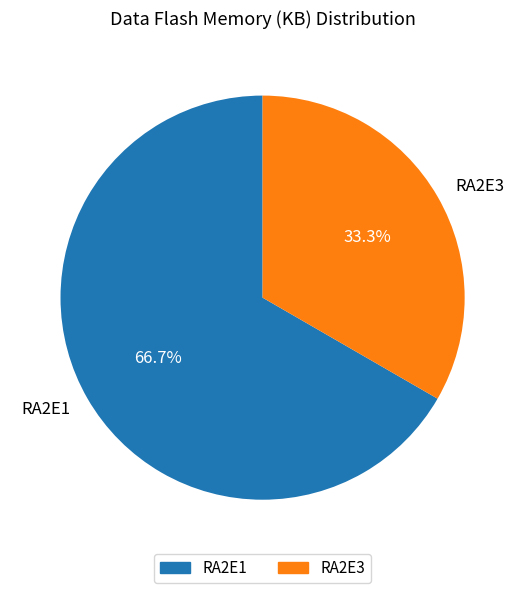

Approximately how many times larger is the value at RA2E3 compared to RA2E1?

0.5